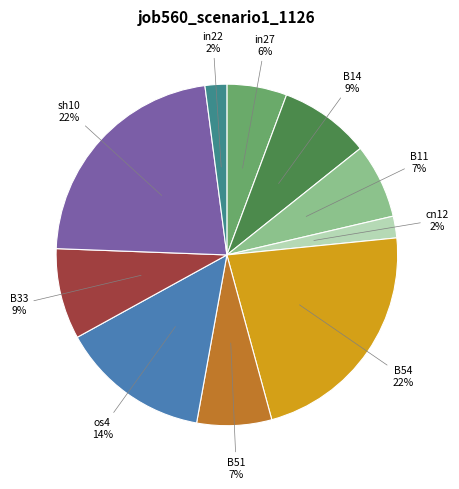

To the nearest percent, what is the difference between the largest and smallest slice percentages?

20%